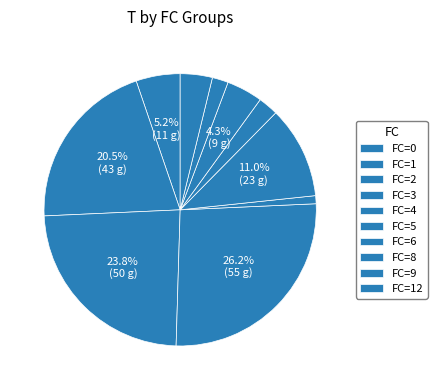

Which category has the biggest portion of the pie?

8